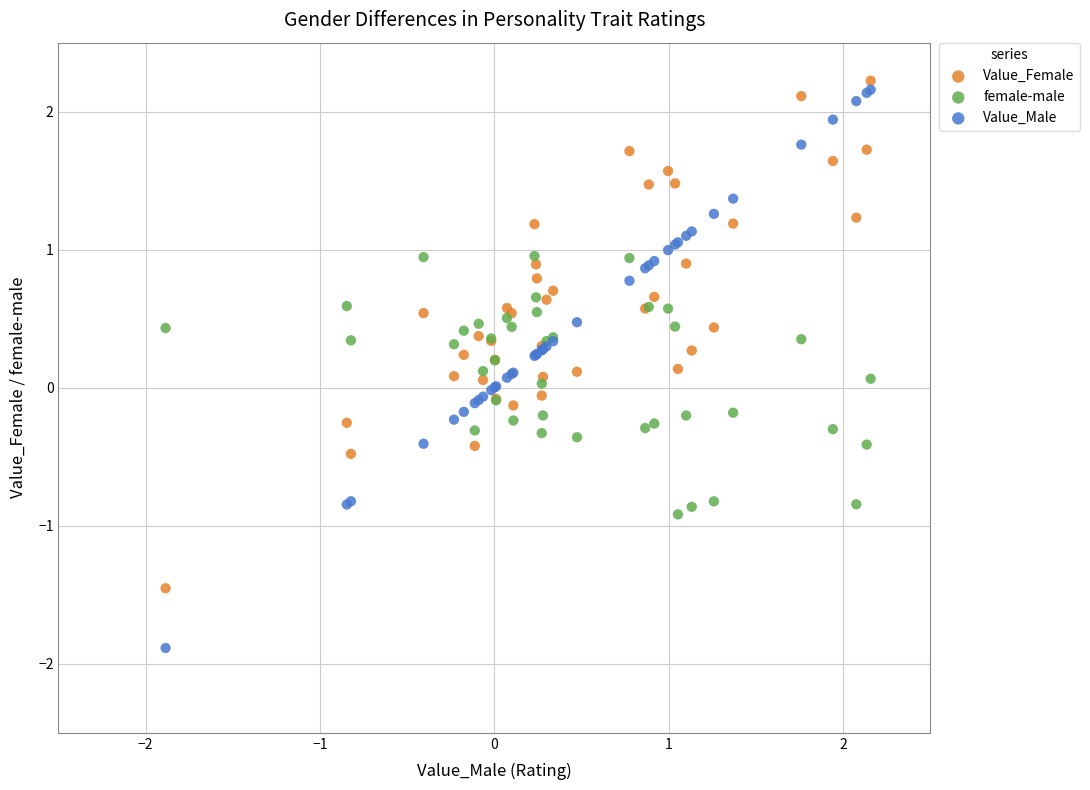

Which series has the largest Y range (max minus min)?

Value_Male